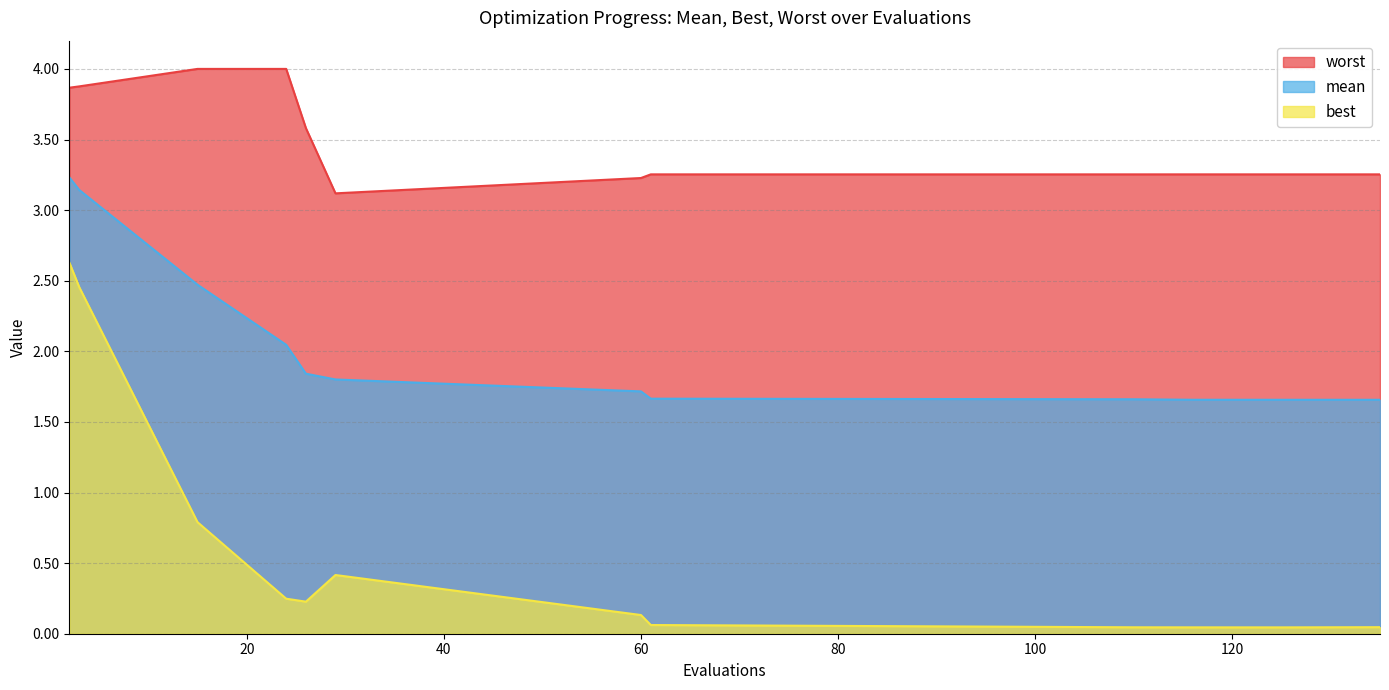

How many lines are shown in the chart?

3